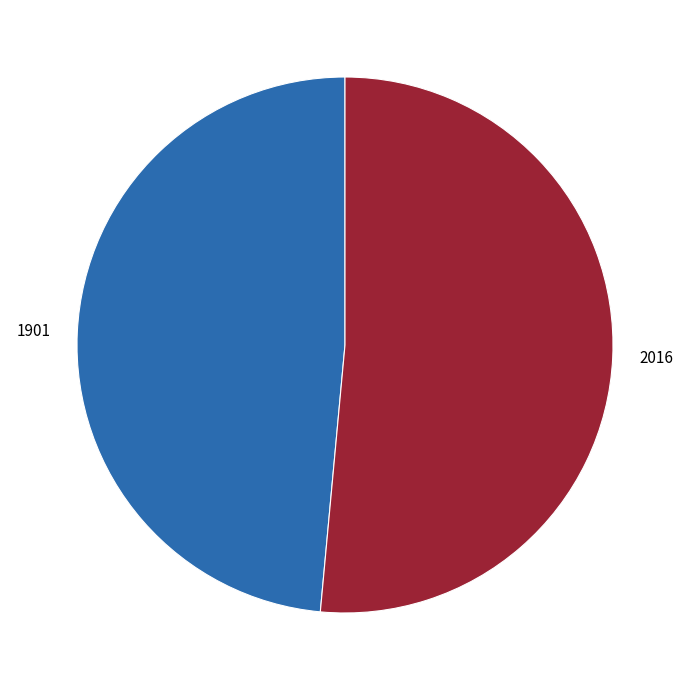

Do 2016 and 1901 together represent more than half of the pie?

Yes